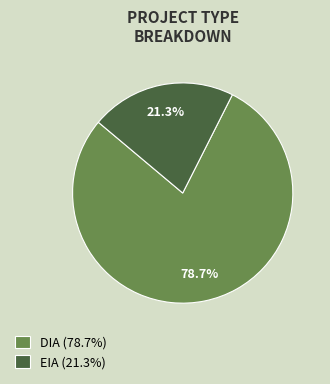

To the nearest percent, what portion does DIA represent?

79%